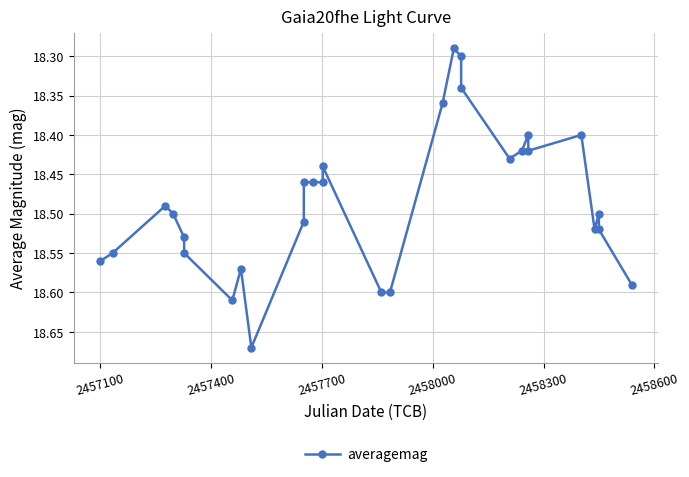

What is the difference between the maximum and minimum values?

0.4